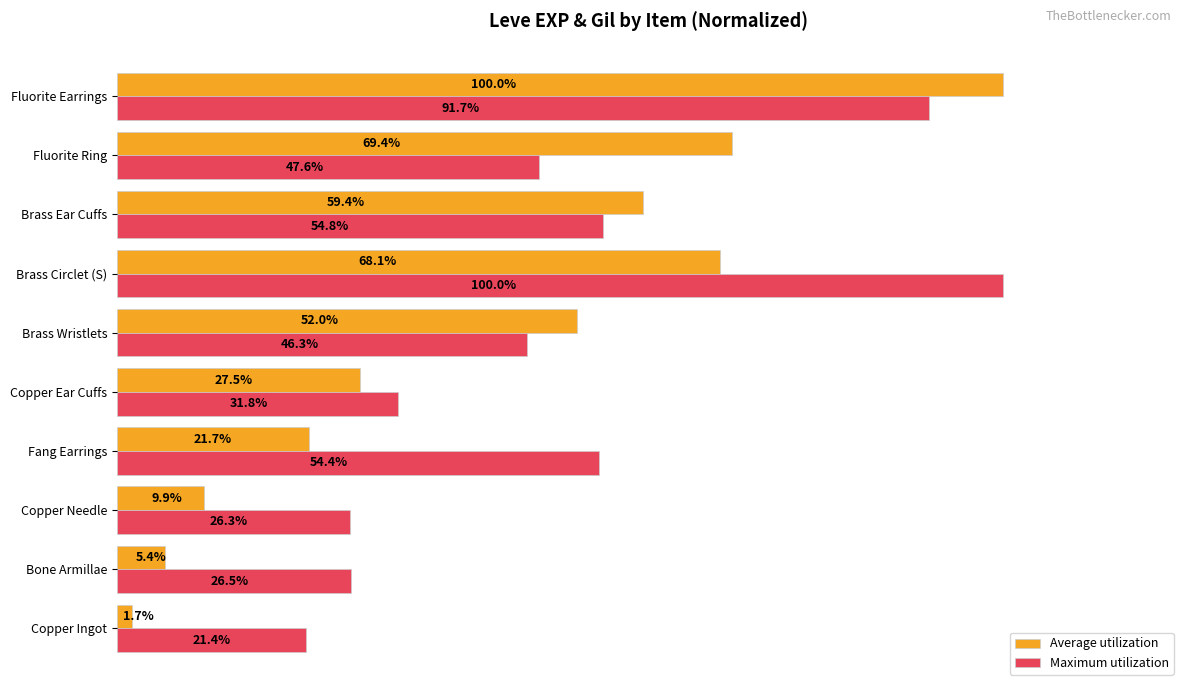

Which series has the largest total across all categories?

Maximum utilization